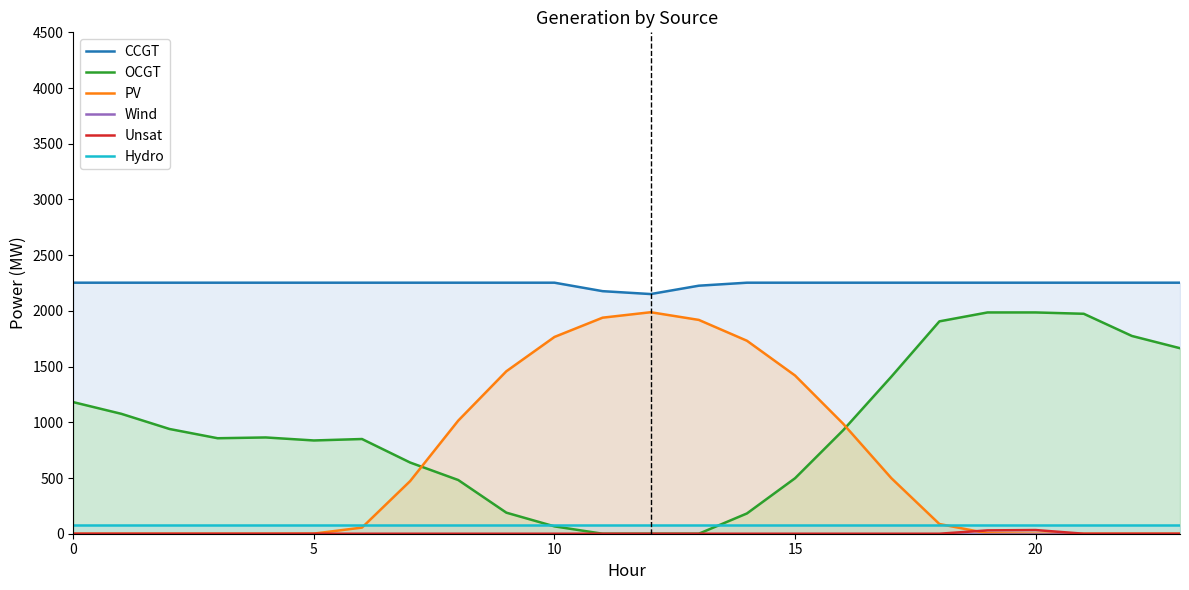

Does the chart display data point markers on the line(s)?

No